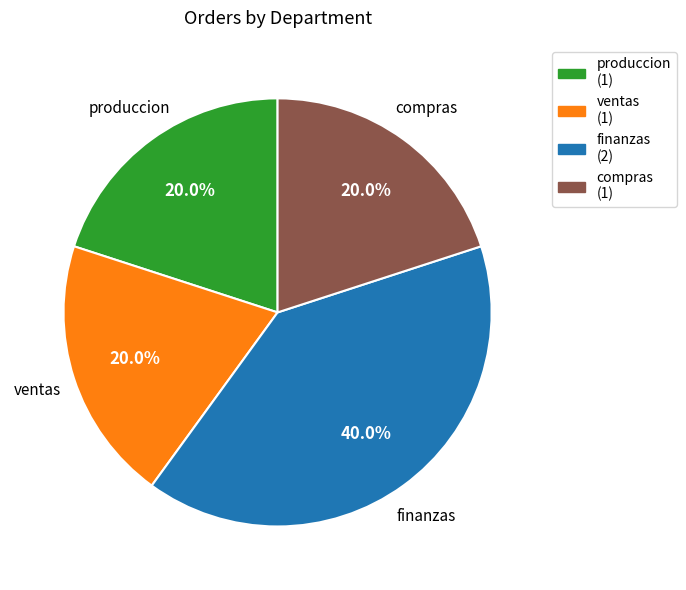

True or false: produccion accounts for 20% of the total.

True